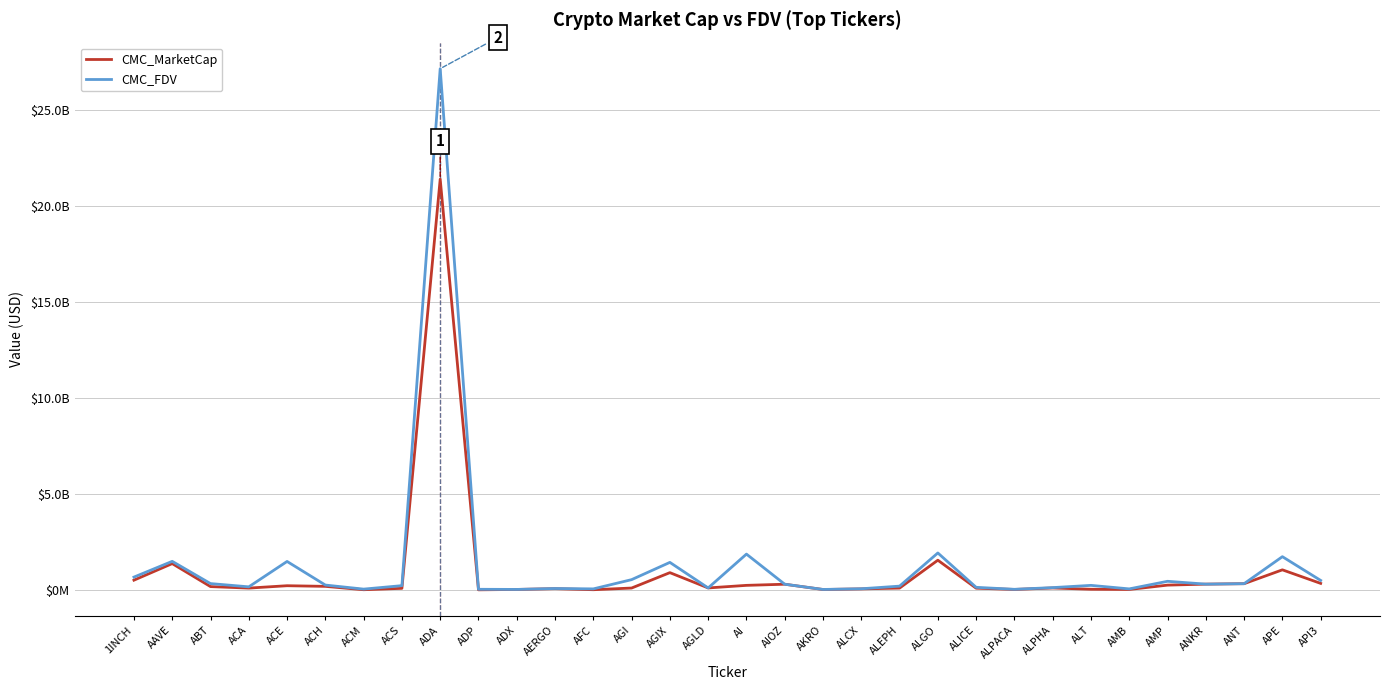

What are all the series names shown in the legend?

CMC_MarketCap, CMC_FDV